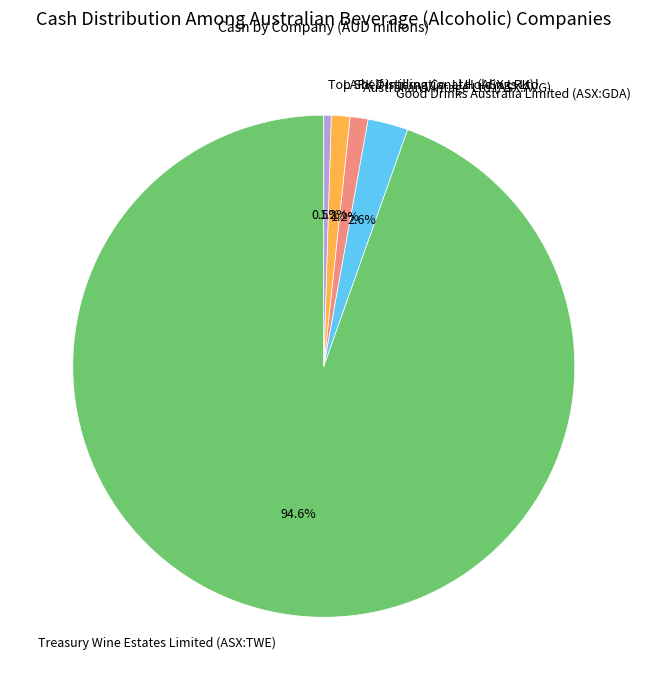

Combined, do Treasury Wine Estates Limited (ASX:TWE) and LARK Distilling Co. Ltd. (ASX:LRK) account for over 50%?

Yes